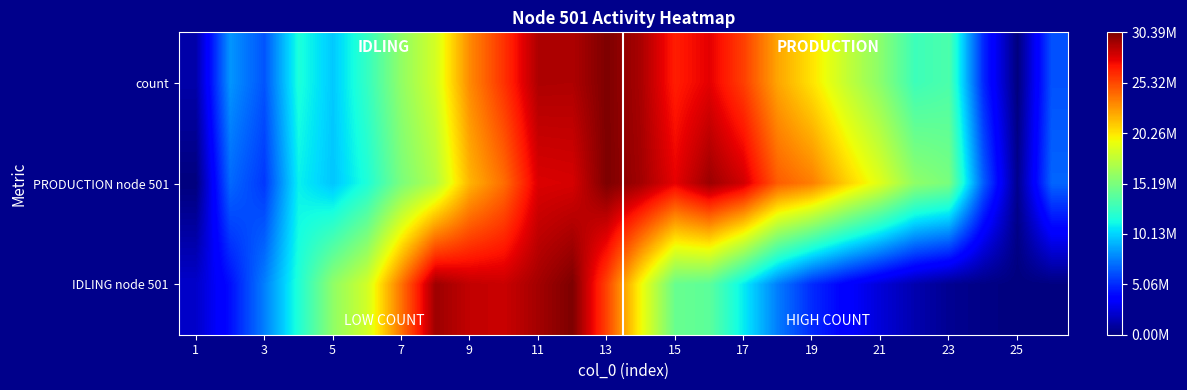

Reading left to right, what are all the values shown in this chart?

count: 0.0	0.3	0.2	0.4	0.3	0.4	0.5	0.6	0.8	0.9	1.0	1.0	1.0	1.0	0.9	0.9	0.8	0.7	0.7	0.6	0.5	0.4	0.4	0.2	0.0	0.2
PRODUCTION node 501: 0.0	0.2	0.2	0.4	0.3	0.4	0.5	0.6	0.7	0.8	0.9	0.9	1.0	1.0	0.9	1.0	0.9	0.8	0.8	0.7	0.6	0.5	0.5	0.2	0.0	0.2
IDLING node 501: 0.1	0.1	0.3	0.4	0.5	0.6	0.8	1.0	0.9	0.9	1.0	1.0	0.8	0.6	0.5	0.5	0.4	0.2	0.2	0.1	0.1	0.0	0.0	0.0	0.0	0.0